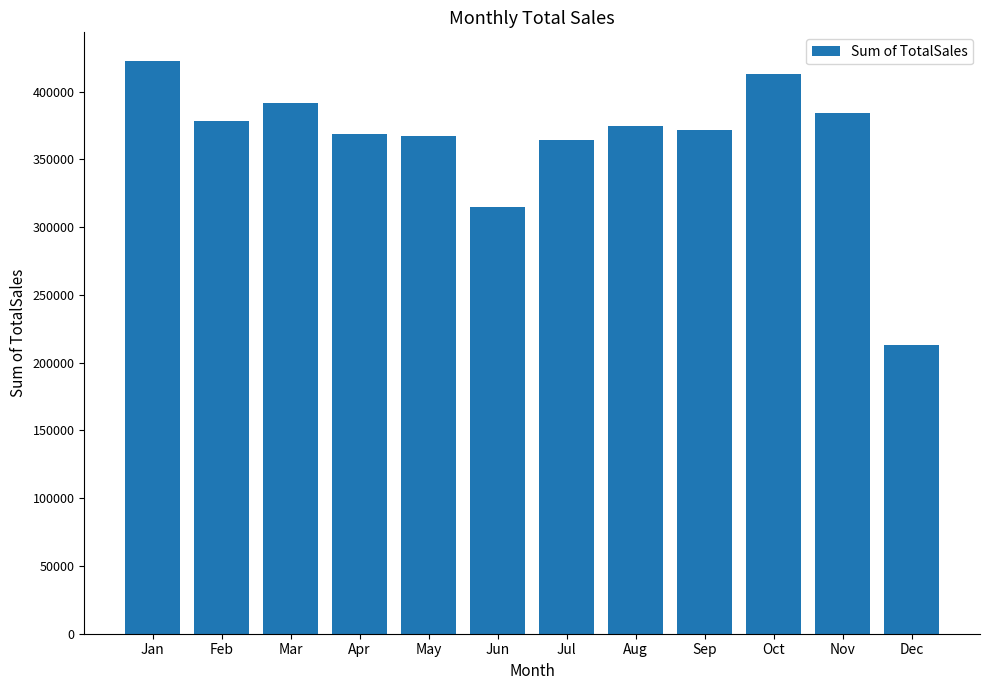

The value at Jun is 314622.1. True or false?

True